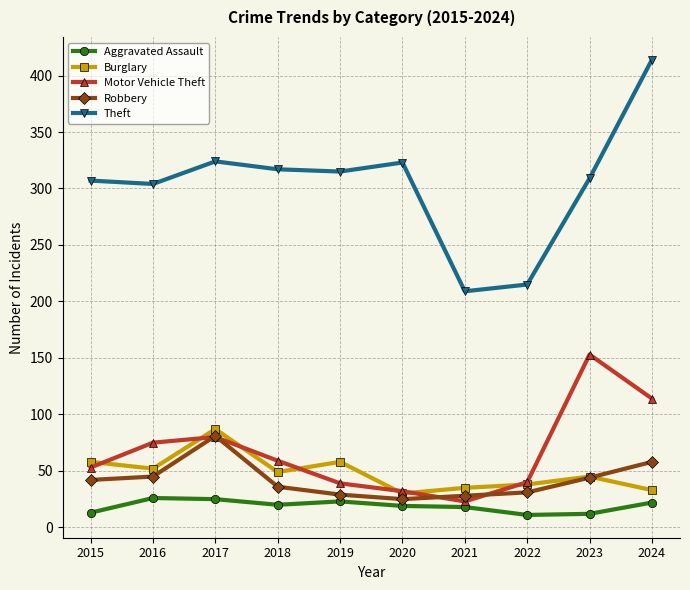

What is the value of the Motor Vehicle Theft point at the 9th from the left?

153